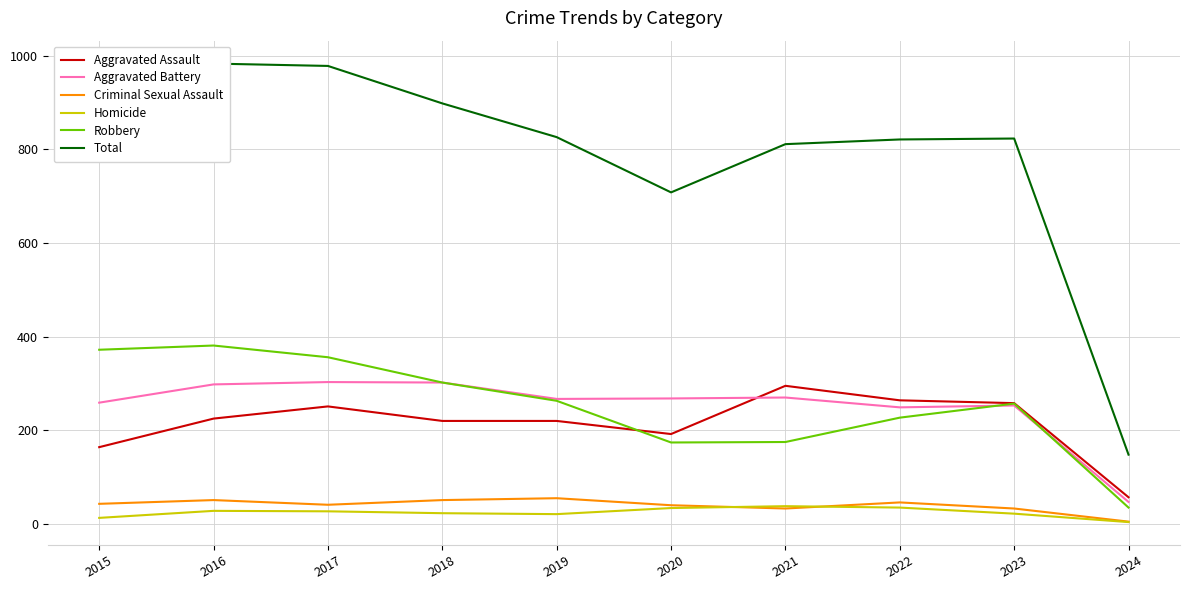

What is the value of the Criminal Sexual Assault point at the 2nd from the left?

51